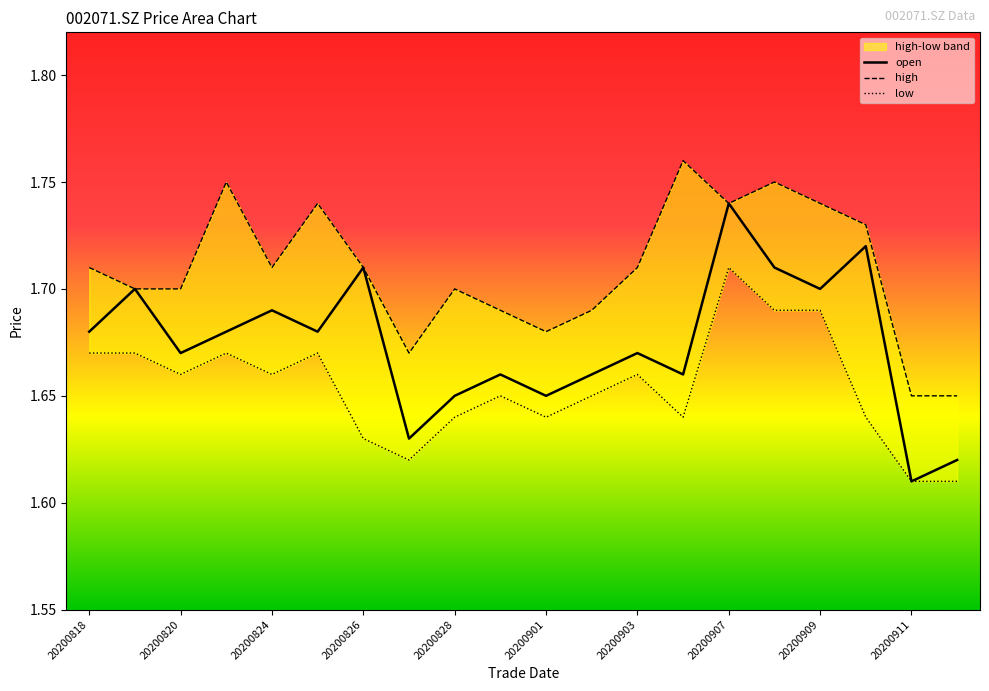

What is the smallest value displayed?

1.6